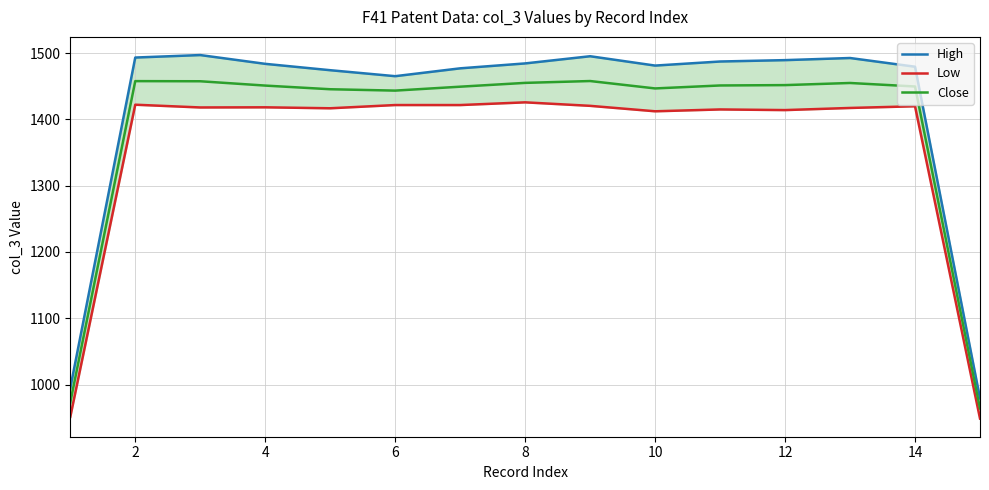

Reading left to right, list all the values displayed in this chart.

High: 994.8	1493.3	1497.0	1483.8	1474.2	1465.2	1477.0	1484.4	1495.3	1481.2	1487.3	1489.4	1492.6	1479.4	979.2
Low: 951.2	1422.1	1418.0	1418.2	1416.7	1421.6	1421.6	1425.7	1420.4	1412.2	1415.0	1414.0	1417.2	1419.8	948.7
Close: 973.0	1457.7	1457.5	1451.0	1445.5	1443.4	1449.3	1455.1	1457.8	1446.7	1451.1	1451.7	1454.9	1449.6	964.0